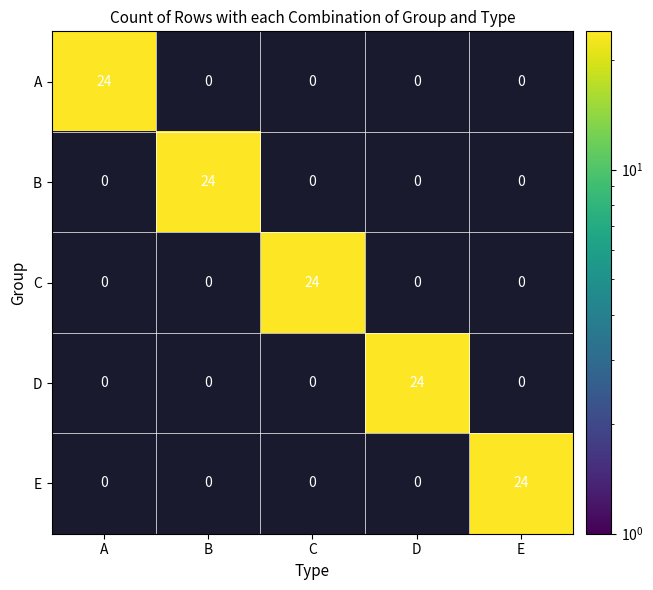

Reading left to right, extract all data points from this chart.

A: 24	0	0	0	0
B: 0	24	0	0	0
C: 0	0	24	0	0
D: 0	0	0	24	0
E: 0	0	0	0	24